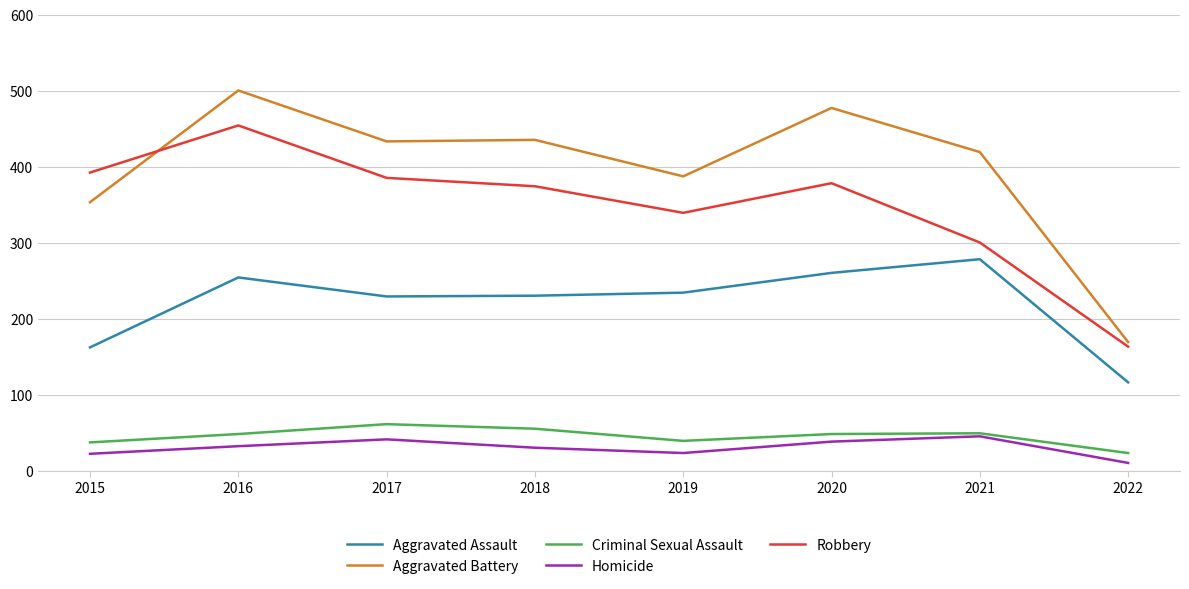

How many distinct data groups are displayed?

5